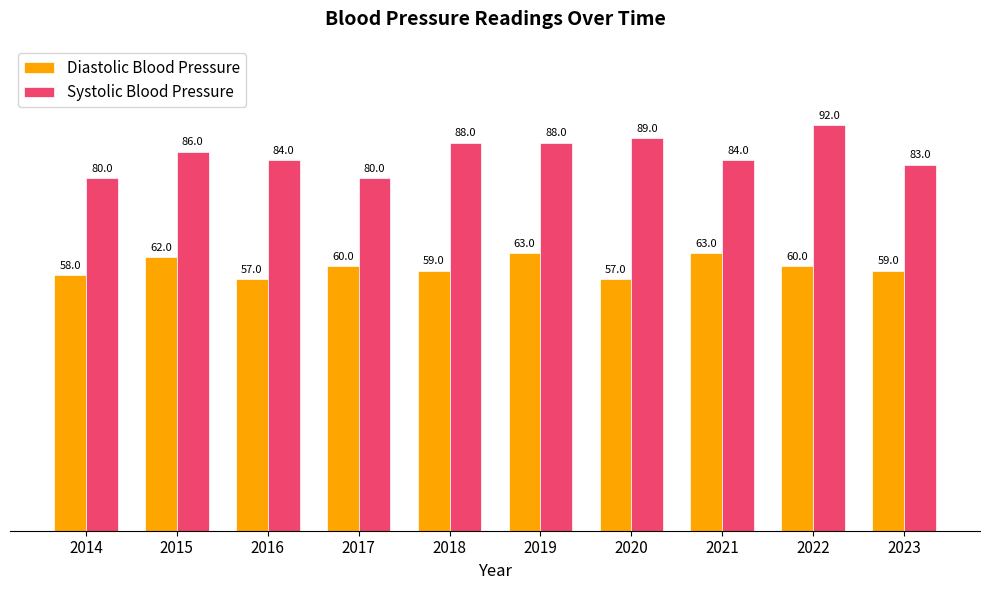

Reading left to right, transcribe all the data shown in this chart.

Diastolic Blood Pressure: 2014=58	2015=62	2016=57	2017=60	2018=59	2019=63	2020=57	2021=63	2022=60	2023=59
Systolic Blood Pressure: 2014=80	2015=86	2016=84	2017=80	2018=88	2019=88	2020=89	2021=84	2022=92	2023=83